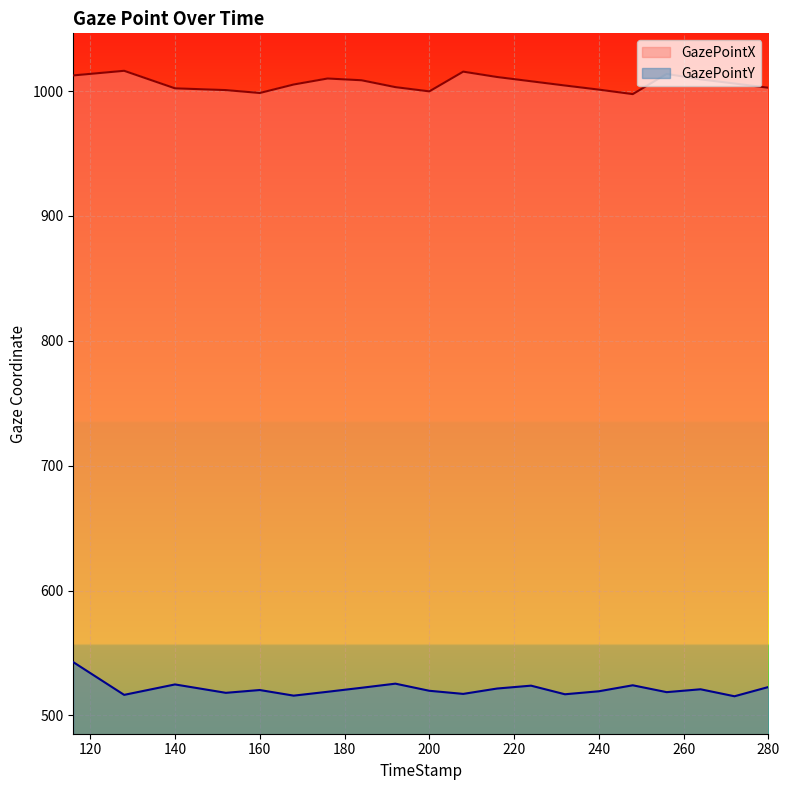

Count the number of data series in this chart.

2